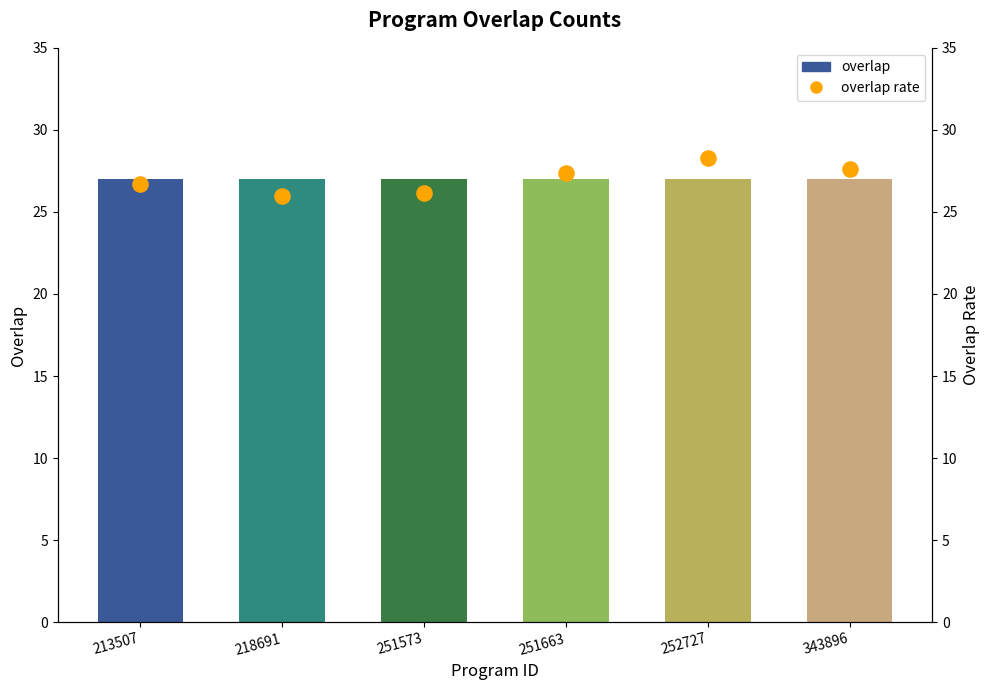

Which series reaches the minimum Y coordinate?

overlap rate